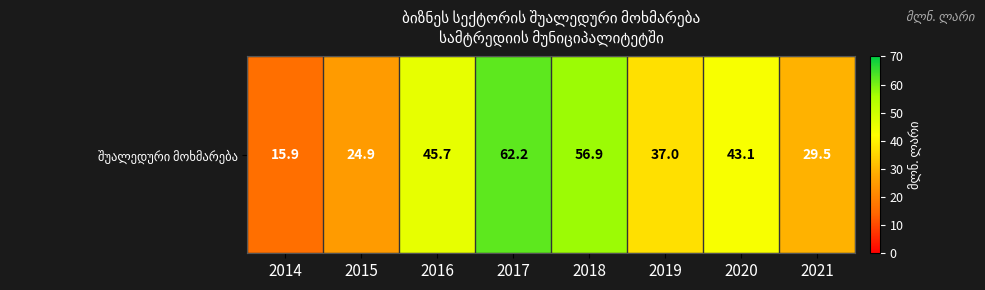

Reading right to left, transcribe all the data shown in this chart.

29.5	43.1	37.0	56.9	62.2	45.7	24.9	15.9